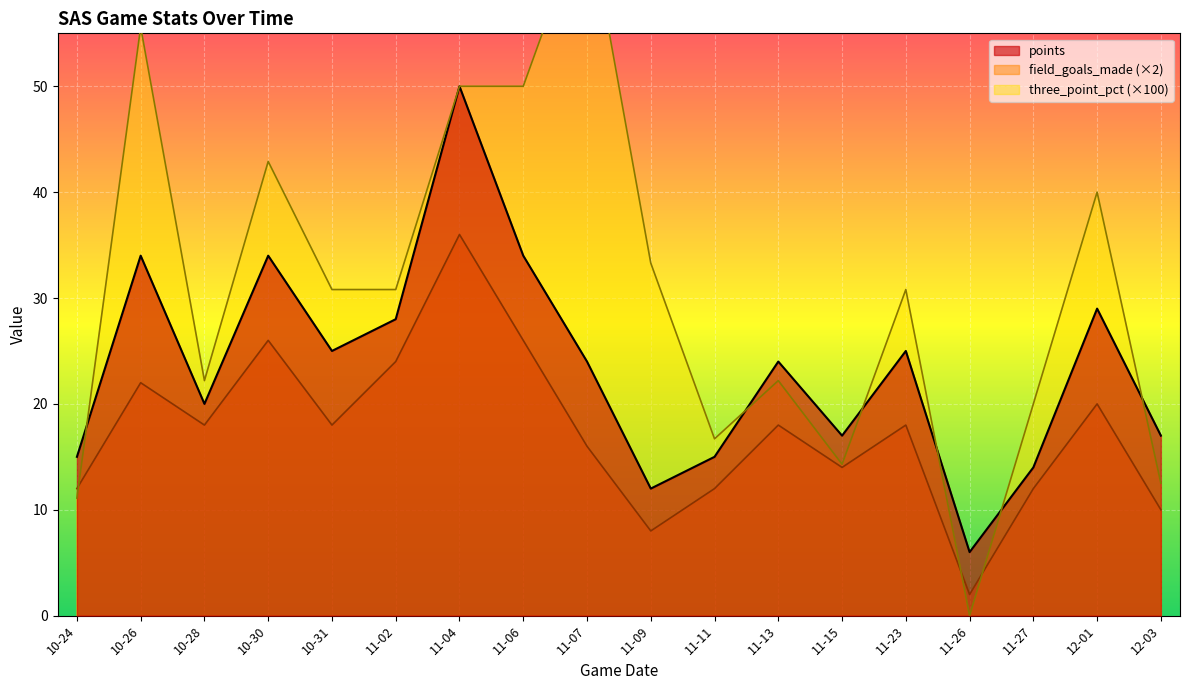

Is the value of points at 11-23 greater than the value of field_goals_made at 11-27?

Yes